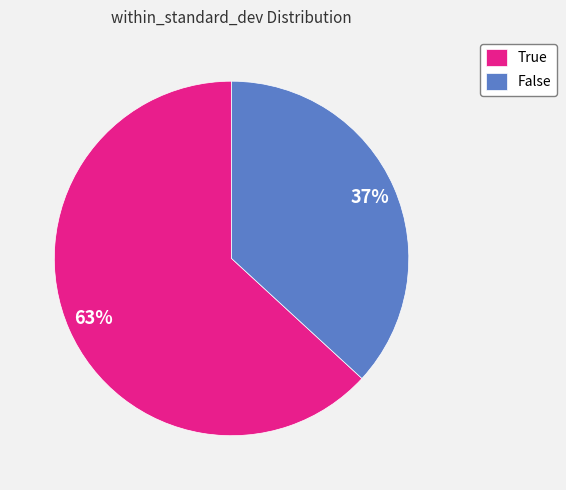

What is the ratio of the value at False to the value at True?

0.6